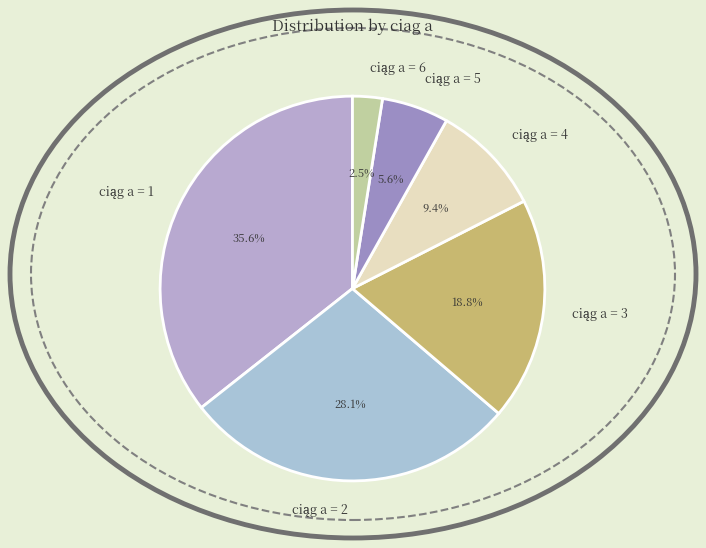

Does any single category account for the majority?

No